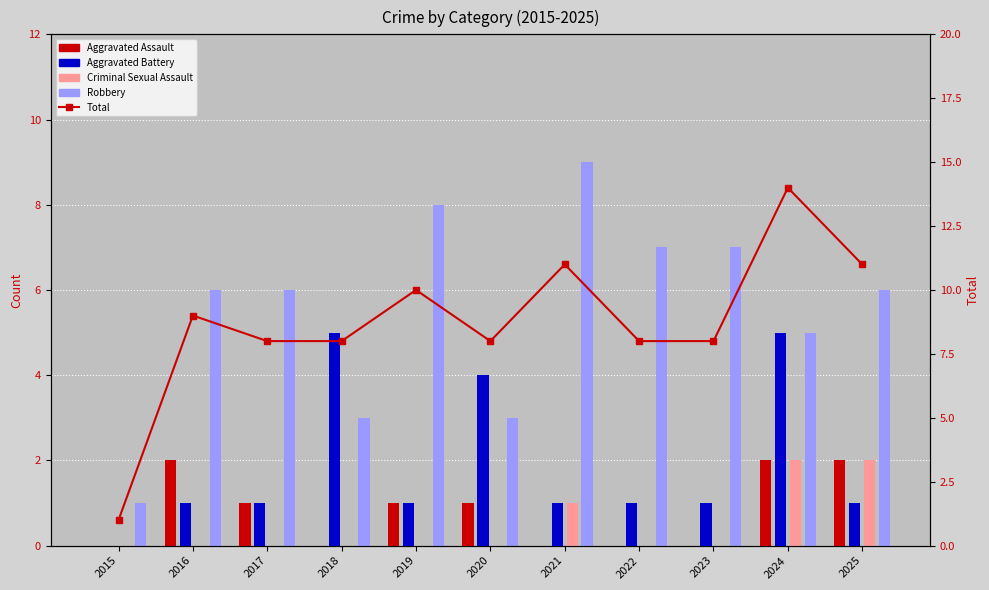

Which series has the widest spread of values?

Total